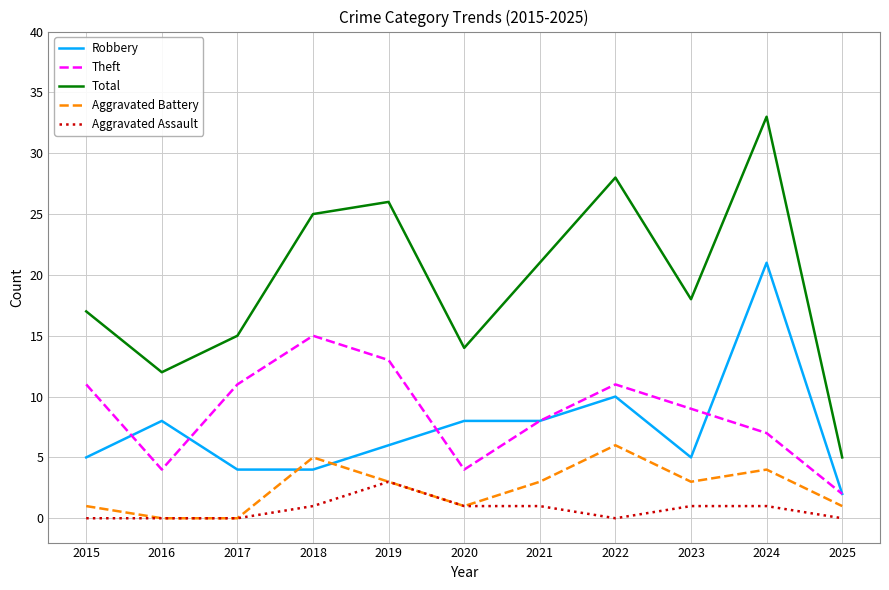

What is the spread (max minus min) of values at 2022?

28